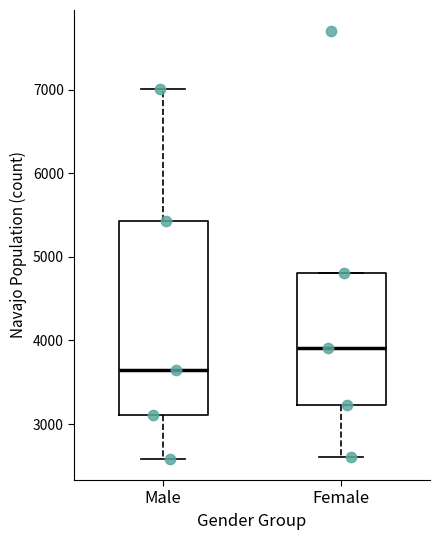

Which box has the lowest median line?

Male